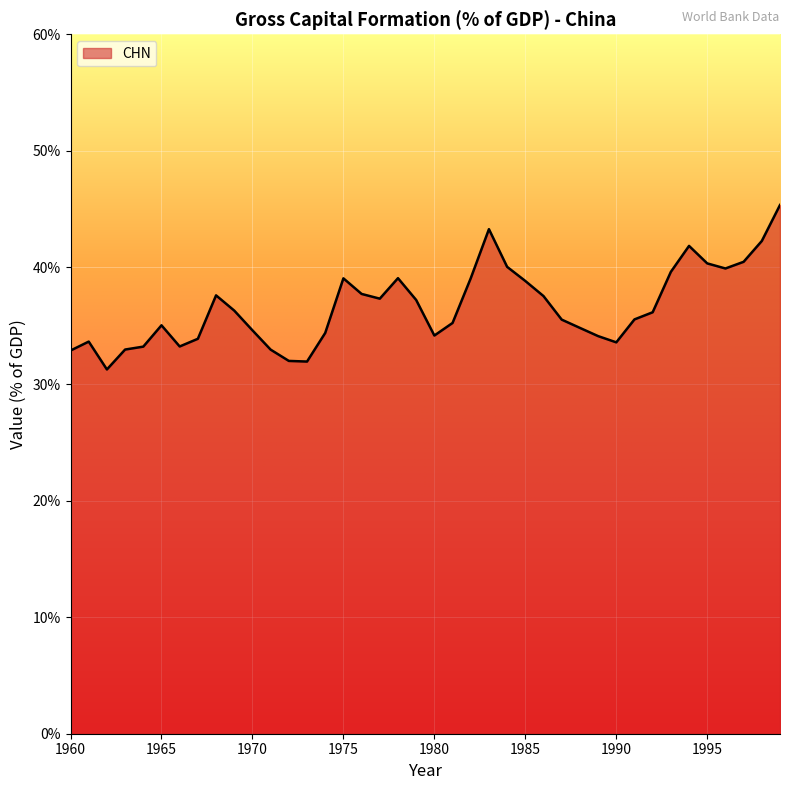

What is the smallest value displayed?

31.2